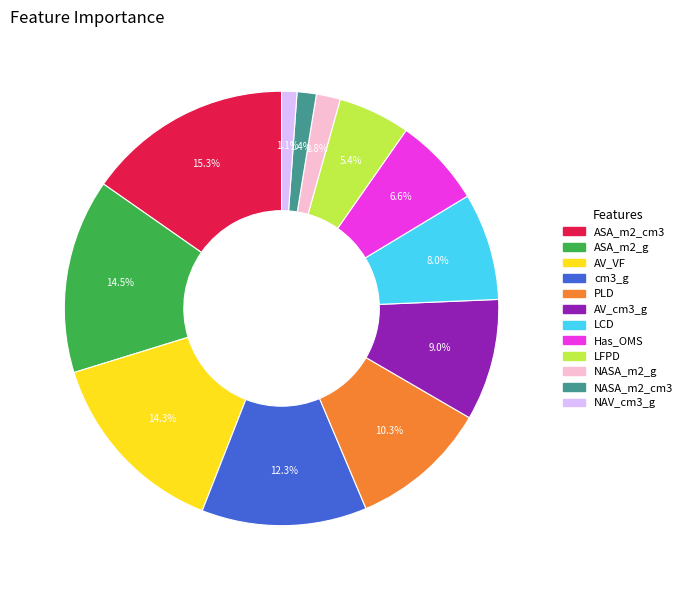

How many segments does this pie chart have?

12